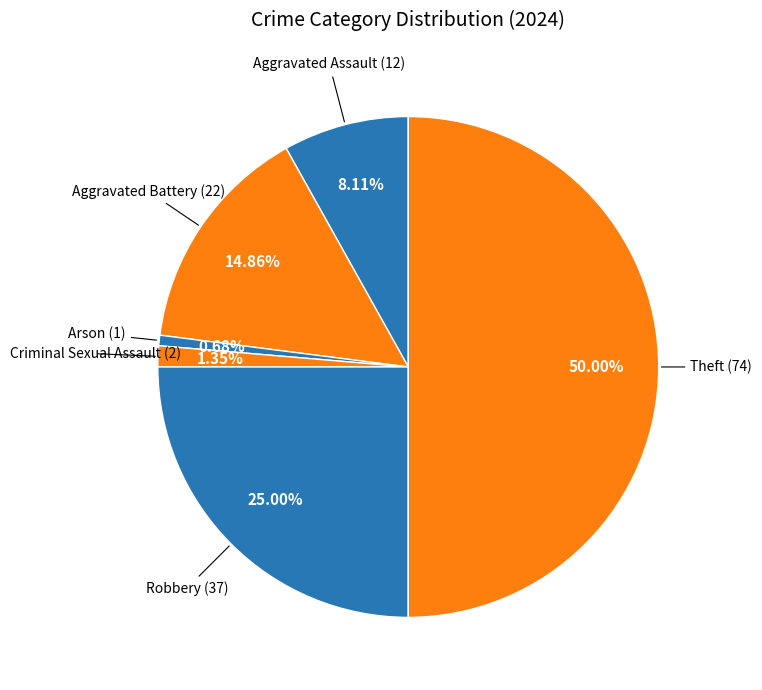

How many slices are in this pie chart?

6